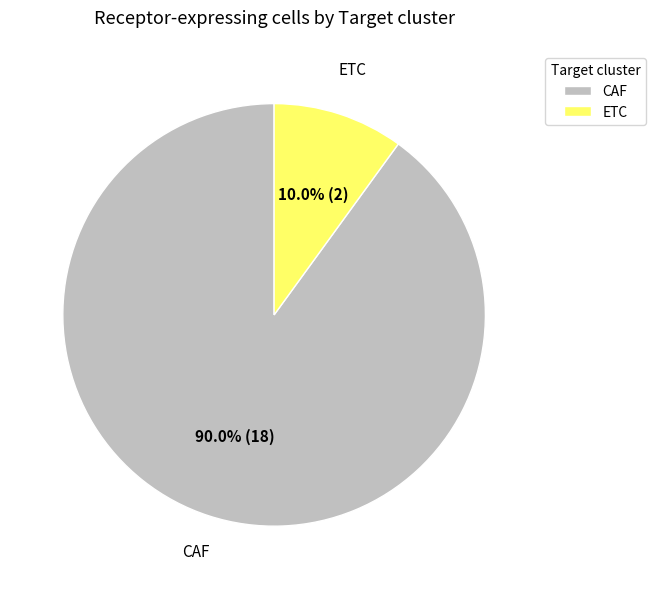

Which slice is the smallest?

ETC